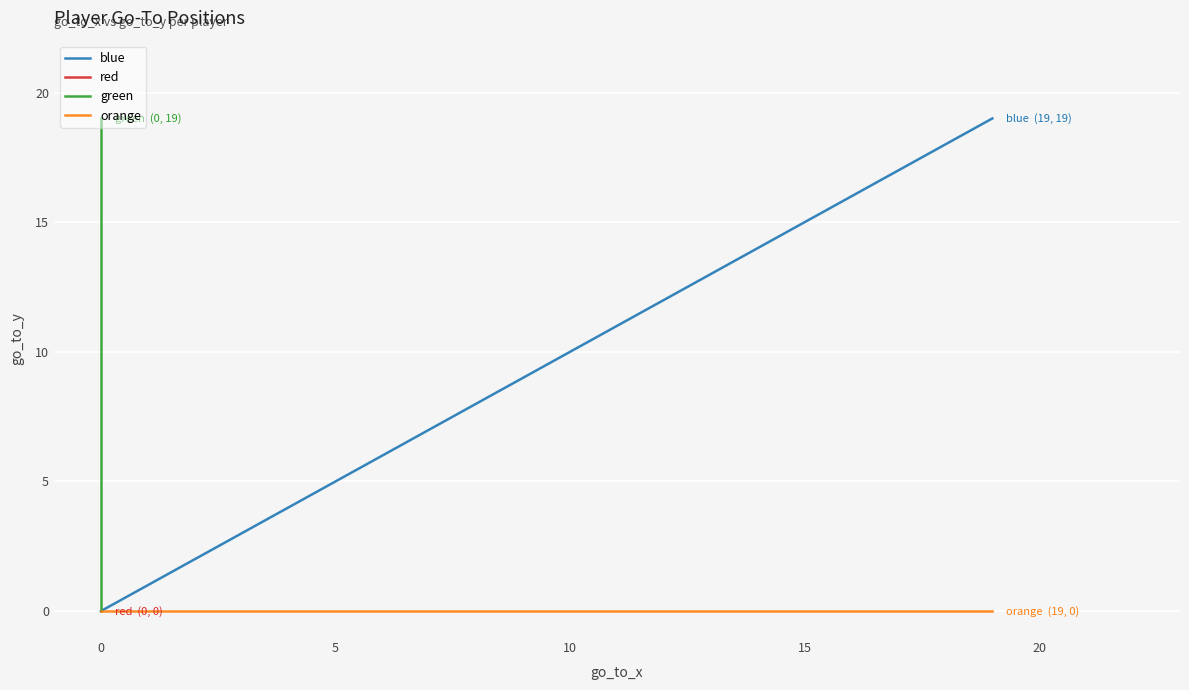

Rank the series at 0 from lowest to highest value.

red, orange, blue, green